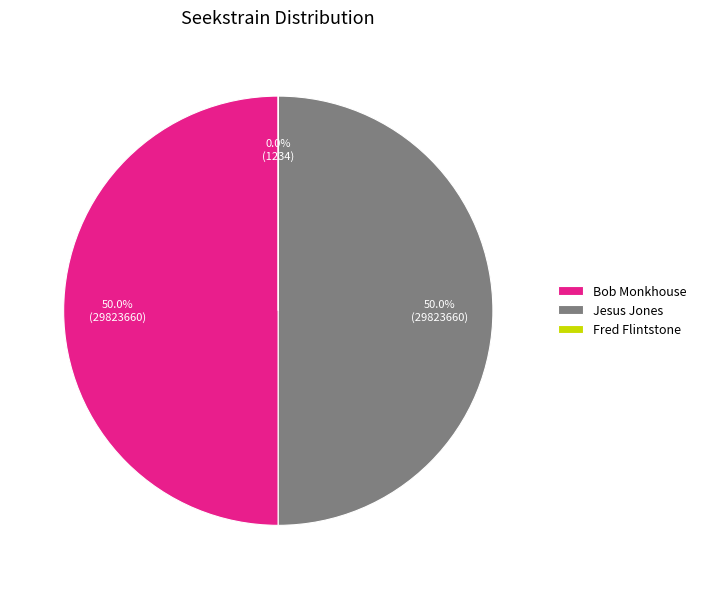

What is the ratio of the value at Jesus Jones to the value at Bob Monkhouse?

1.0